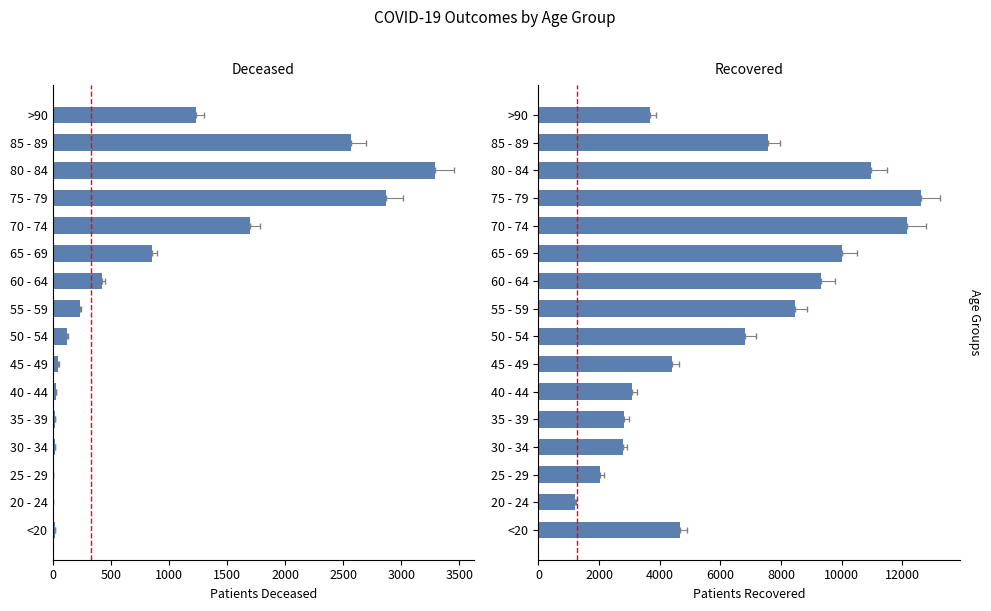

How many data points in patients_recovered are above 6826?

7